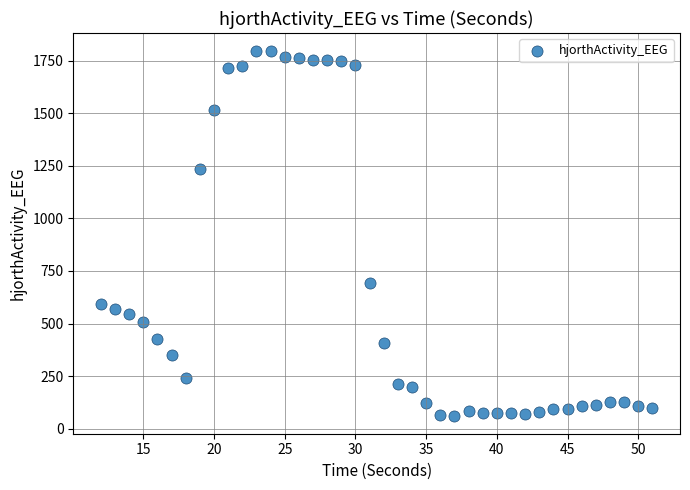

What is the range of X values (max minus min)?

39.0